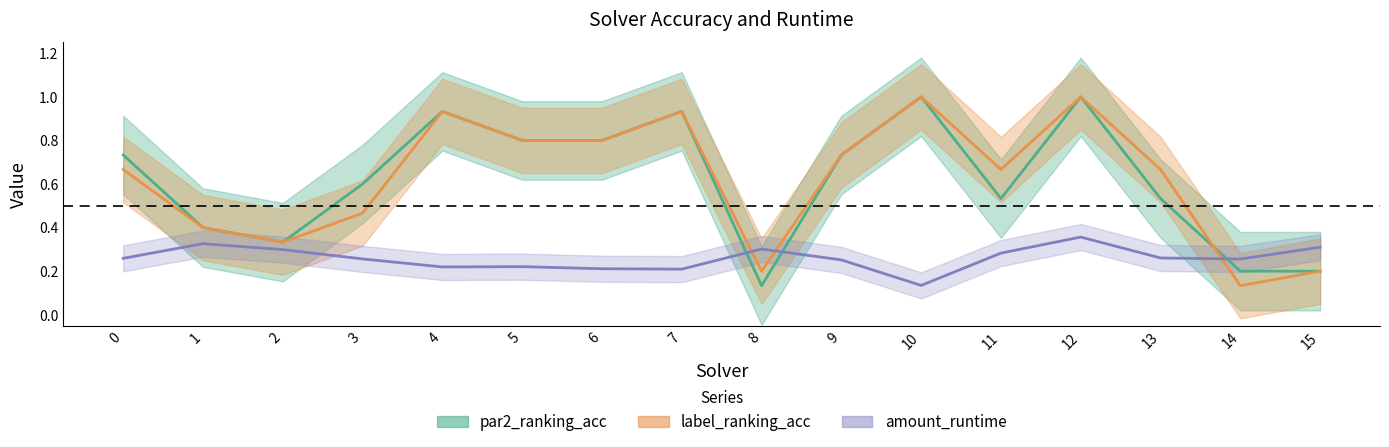

What is the value of the label_ranking_acc point at the 15th from the left?

0.1